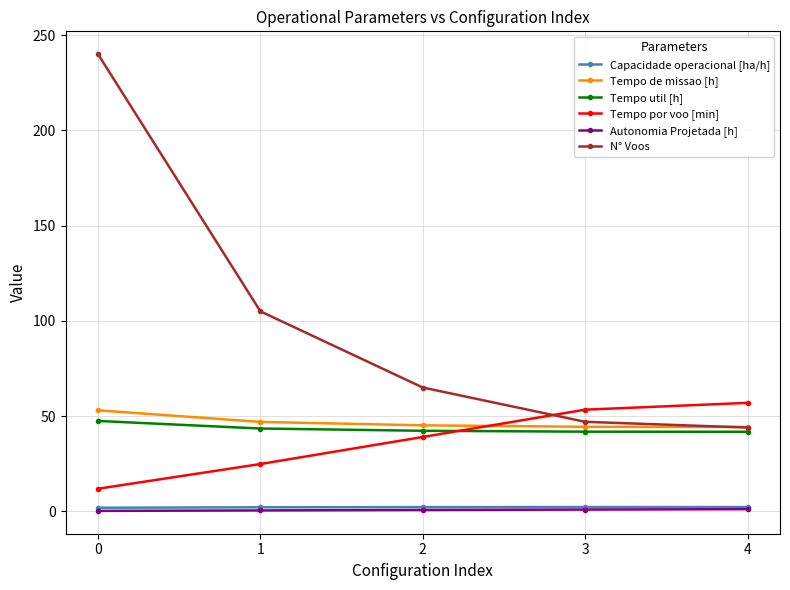

How many distinct data groups are displayed?

6